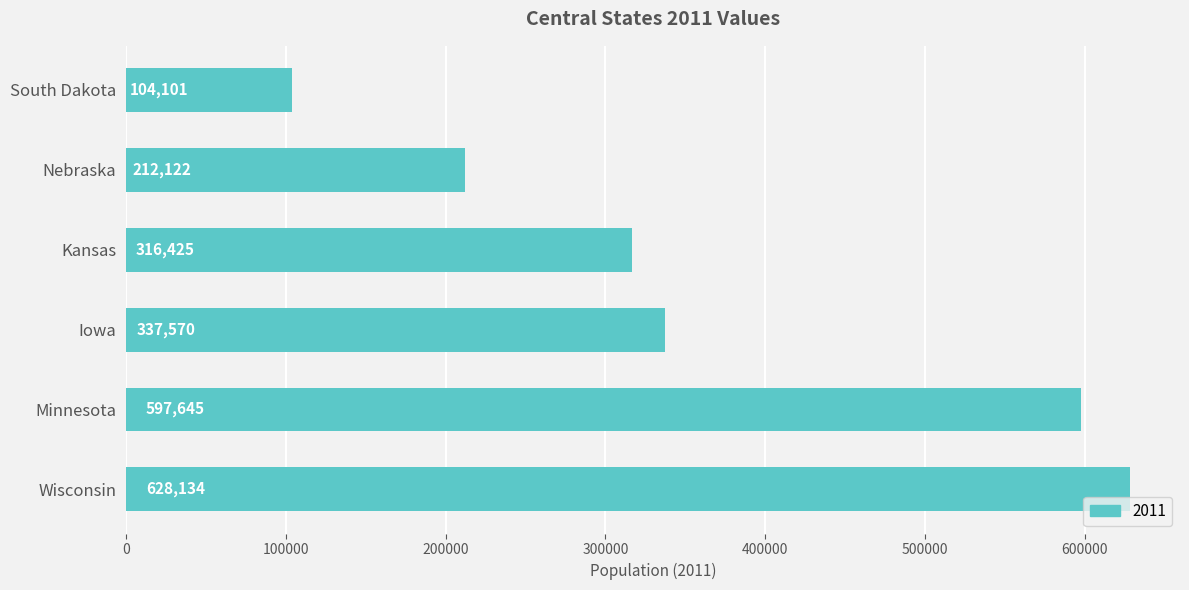

The chart shows a value of 197802 at Wisconsin. True or false?

False